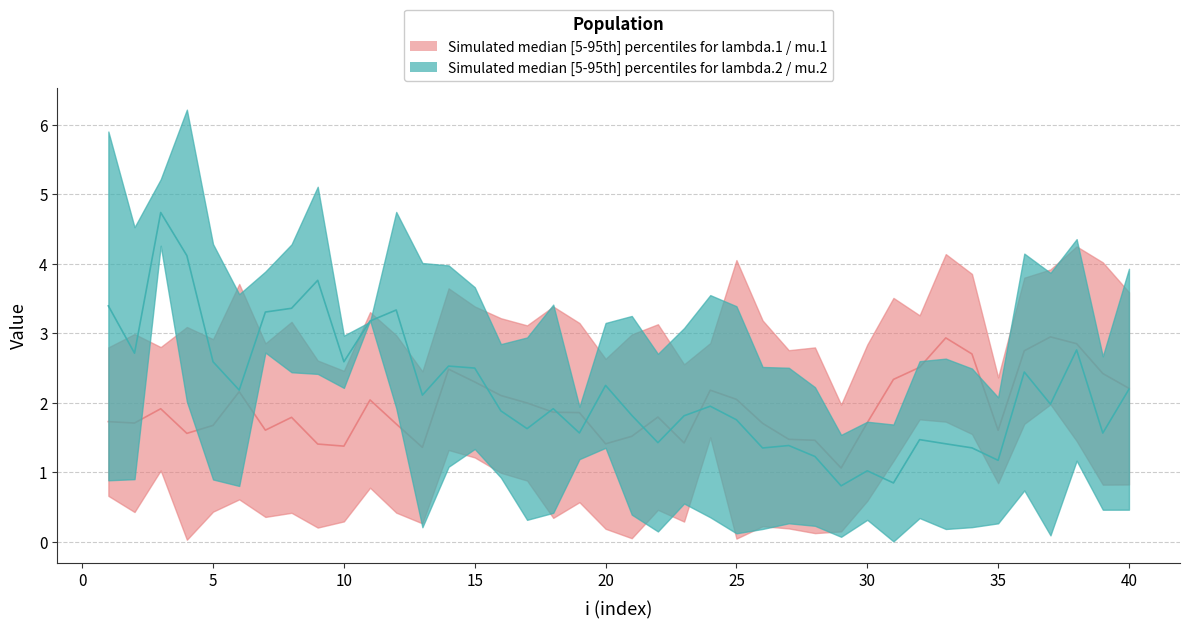

How many intersections are there between median series 1 and median series 2?

7